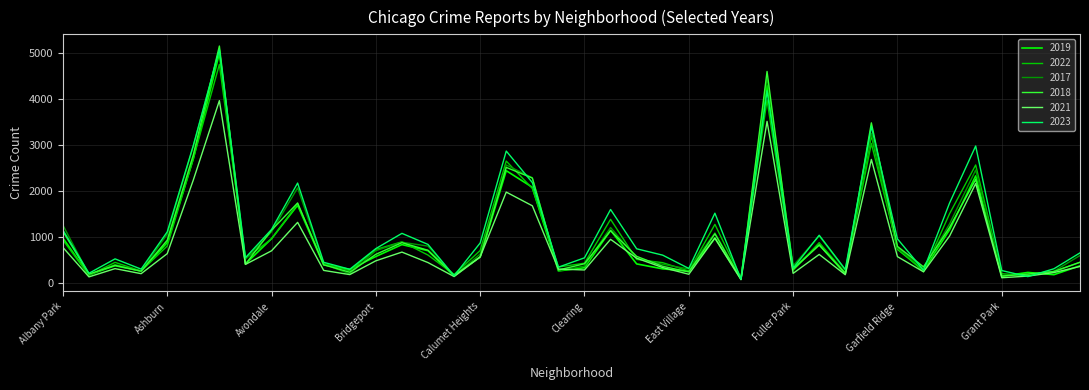

After their last crossing, which series has the higher values: 2023 or 2017?

2023